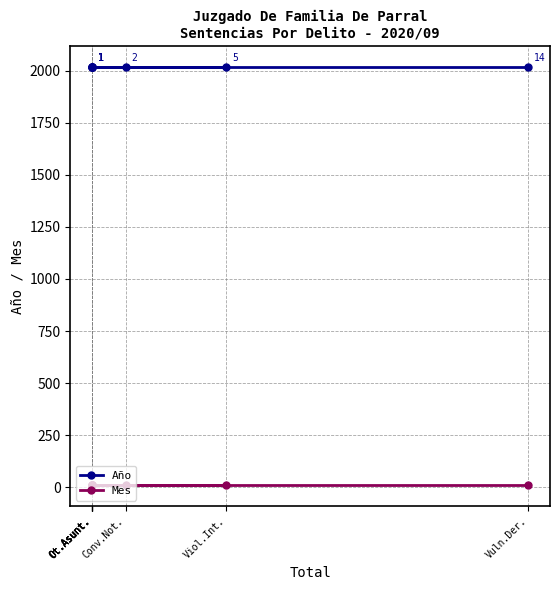

Which category has the lowest value in the Año series?

Vuln.Der.